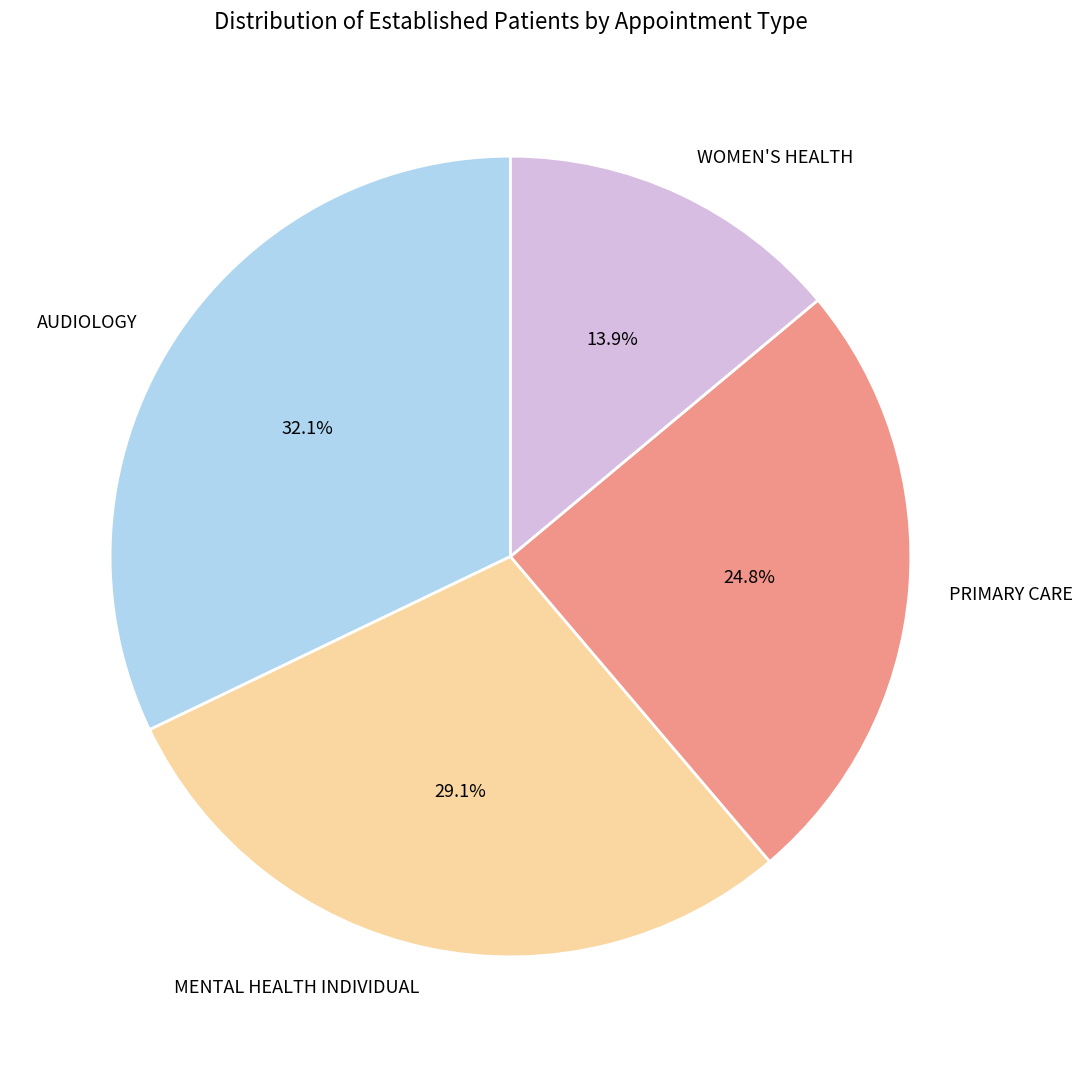

To the nearest percent, what portion does MENTAL HEALTH INDIVIDUAL represent?

29%